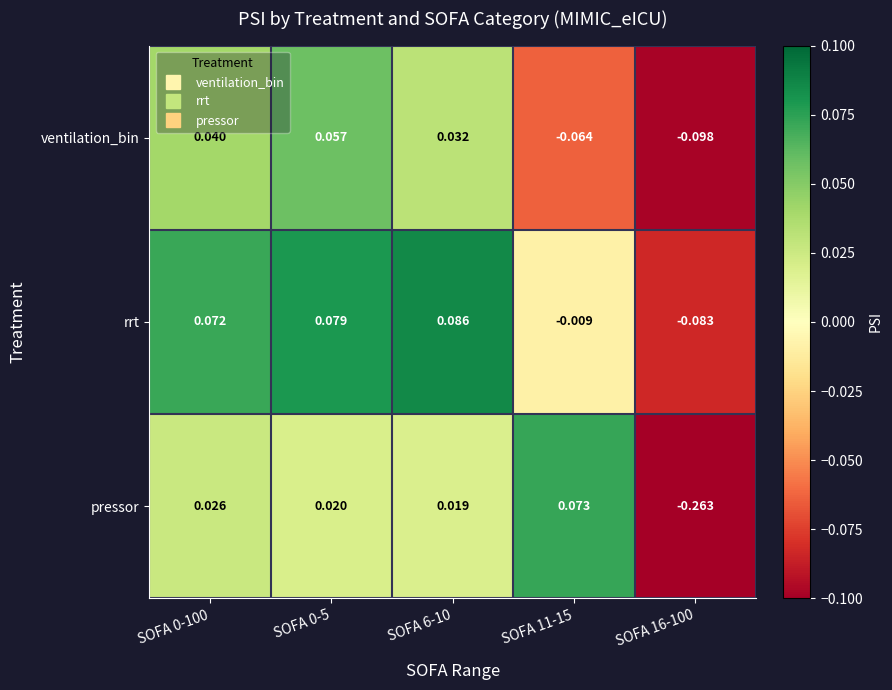

Which series has the largest total across all categories?

rrt